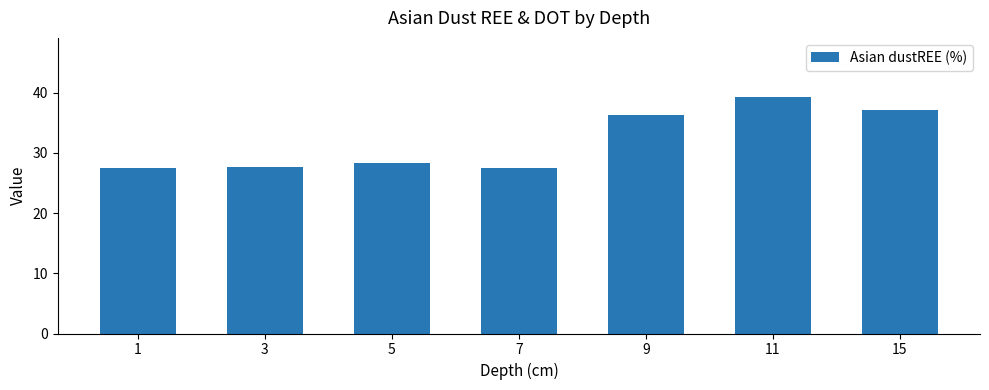

What is the sum of all values?

223.7